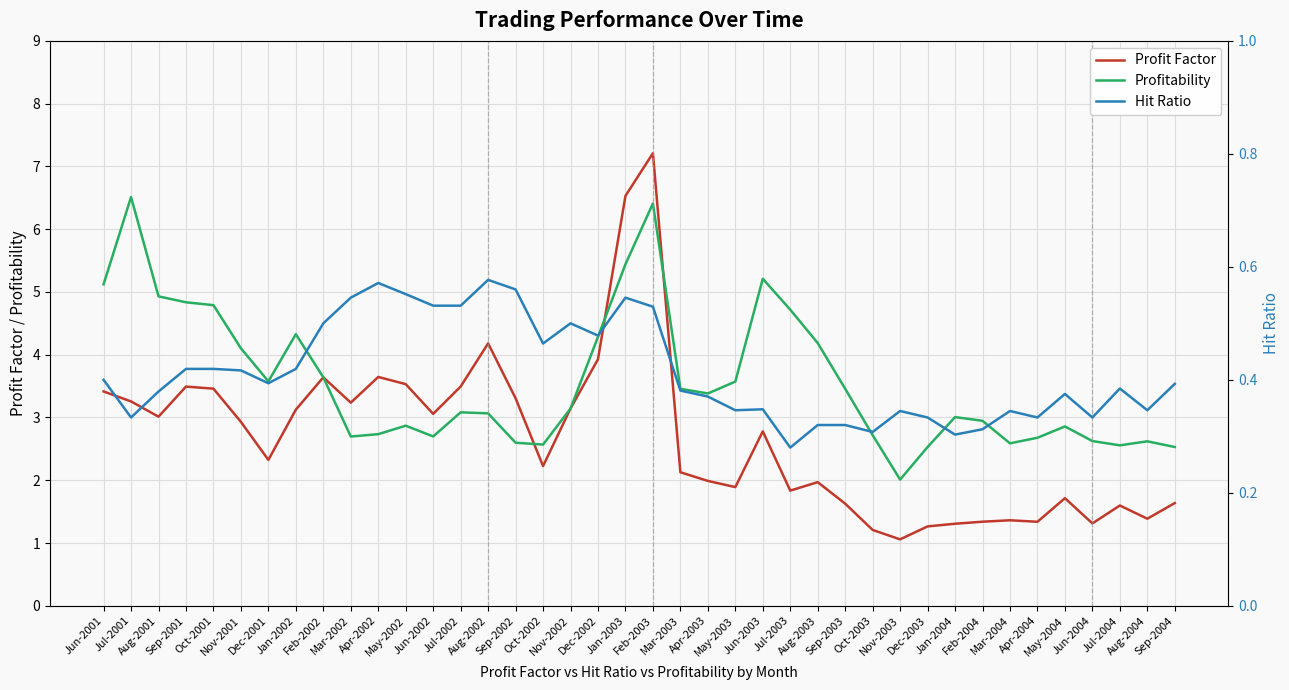

How many values in the Profit Factor series are below 2?

17